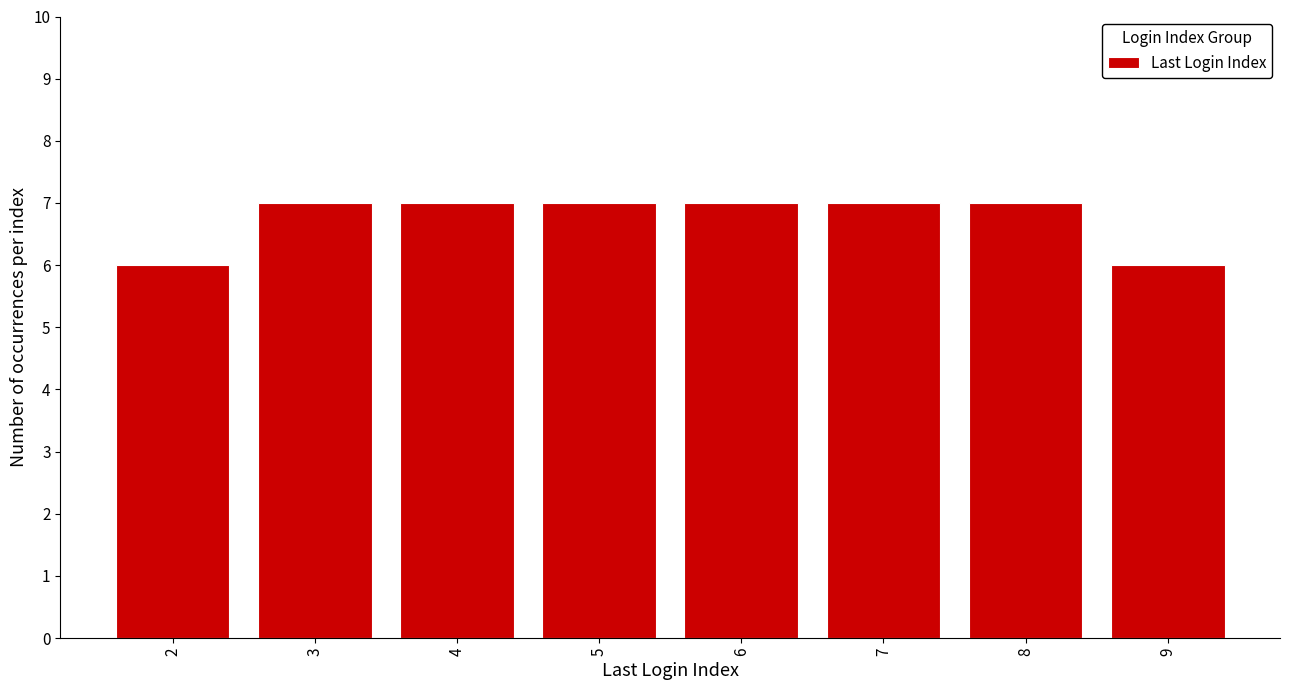

Reading left to right, transcribe all the data shown in this chart.

2=6	3=7	4=7	5=7	6=7	7=7	8=7	9=6